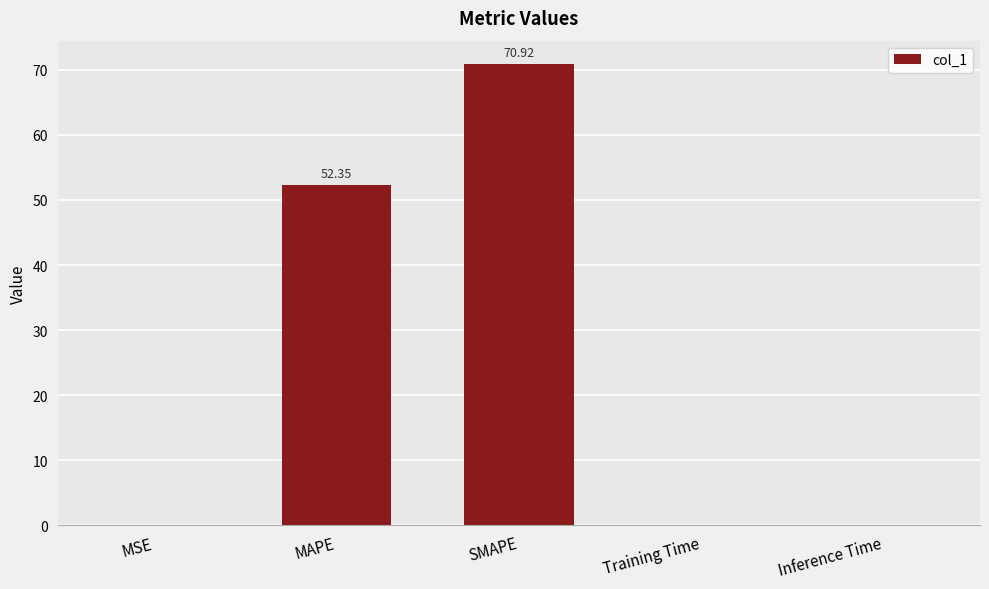

What is the change in value from SMAPE to Inference Time?

-70.9